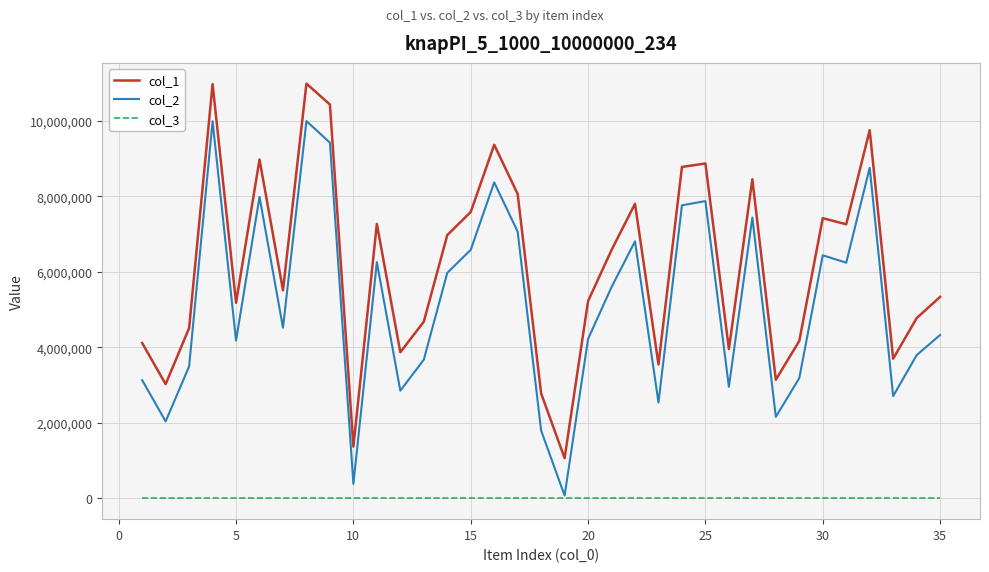

Which series has the largest total across all categories?

col_1